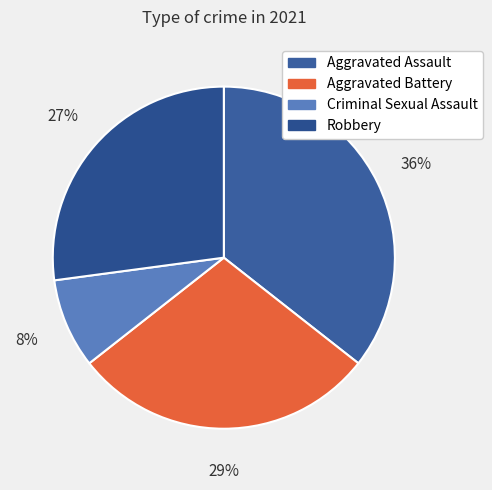

Is it true that Aggravated Battery is 39% of the pie?

False